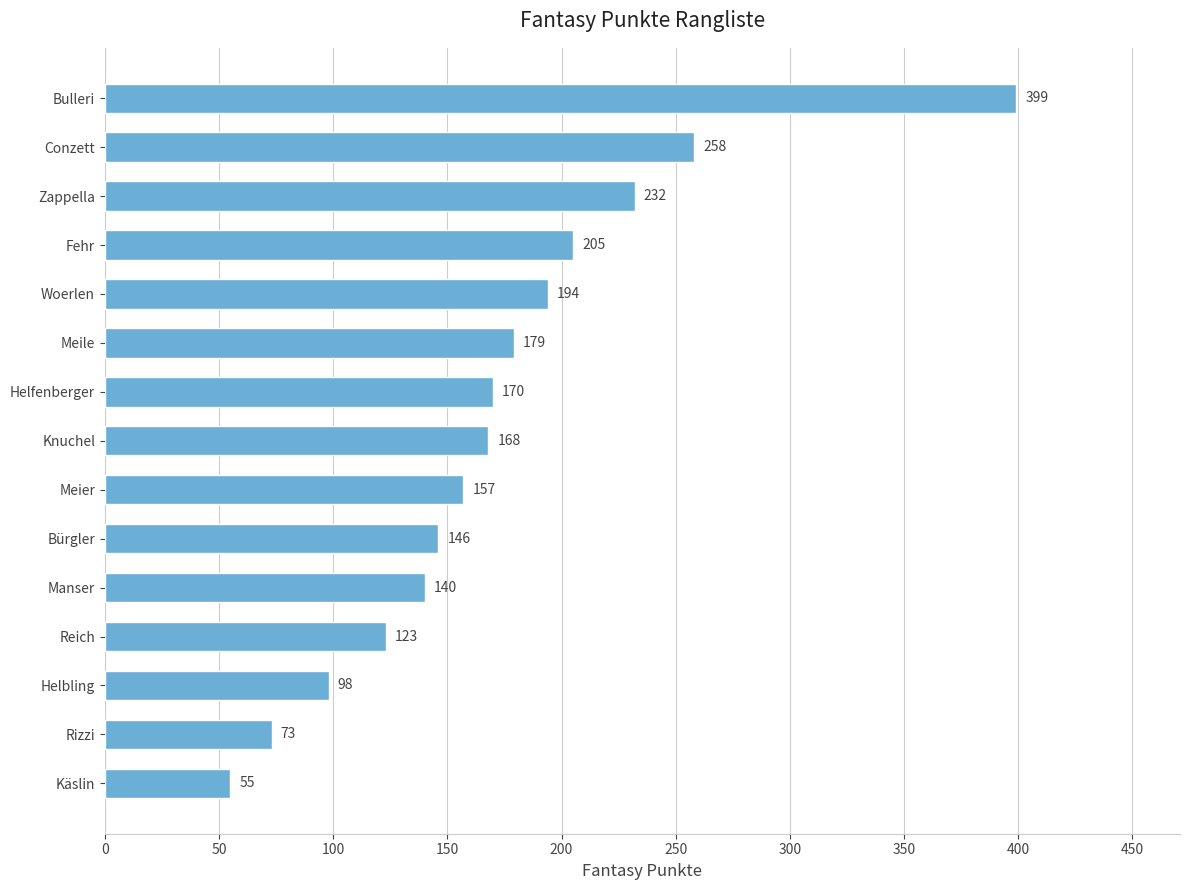

What is the maximum value shown in the chart?

399